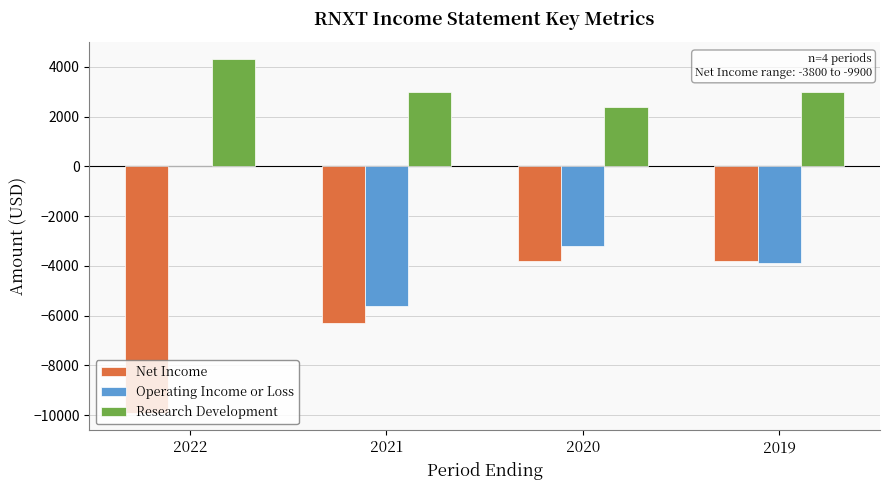

Is the value of Research Development at 2022 greater than the value of Operating Income or Loss at 2019?

Yes